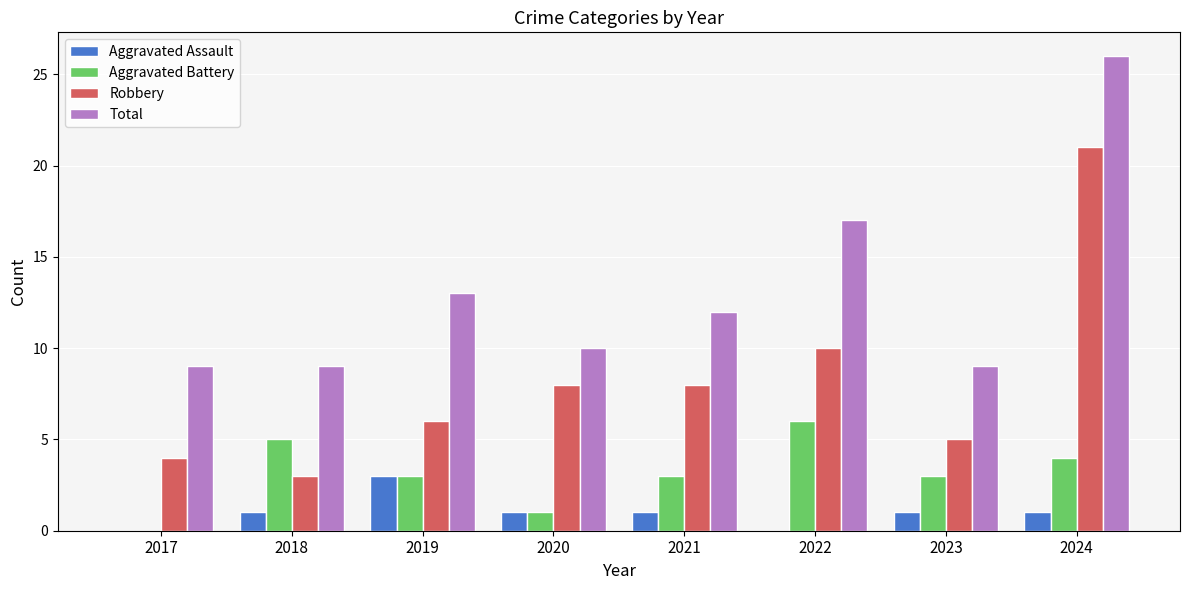

True or false: Aggravated Assault has a value of 2 at 2017.

False